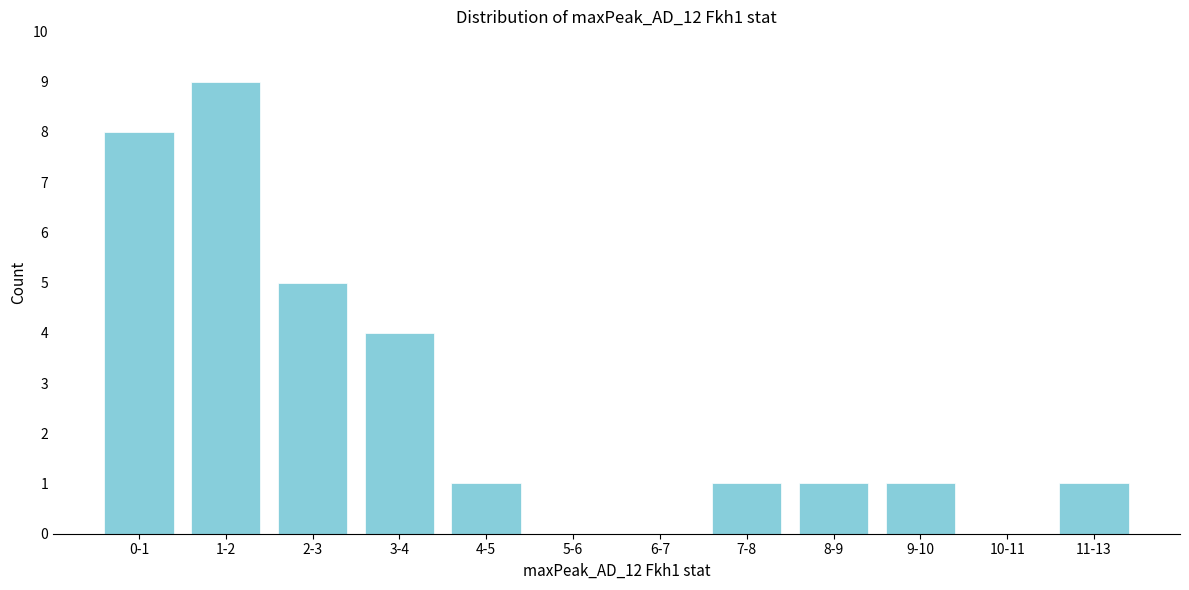

Reading right to left, transcribe all the data shown in this chart.

11-13=1	10-11=0	9-10=1	8-9=1	7-8=1	6-7=0	5-6=0	4-5=1	3-4=4	2-3=5	1-2=9	0-1=8